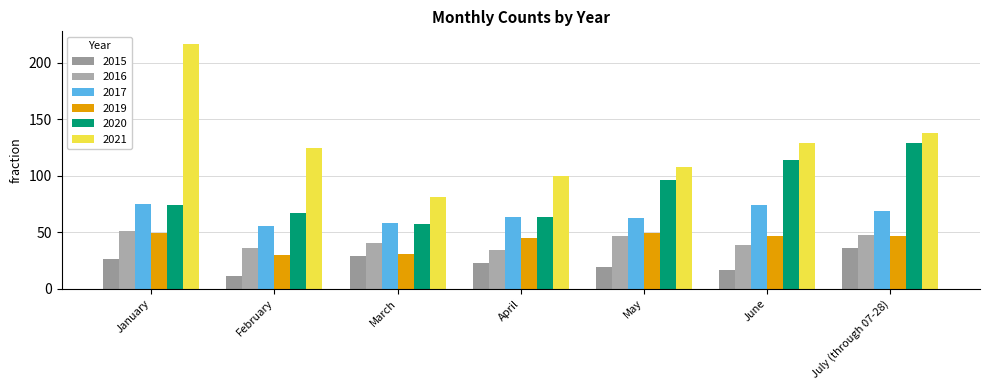

Reading left to right, extract all data points from this chart.

2015: 26	11	29	23	19	17	36
2016: 51	36	41	34	47	39	48
2017: 75	56	58	64	63	74	69
2019: 49	30	31	45	49	47	47
2020: 74	67	57	64	96	114	129
2021: 217	125	81	100	108	129	138